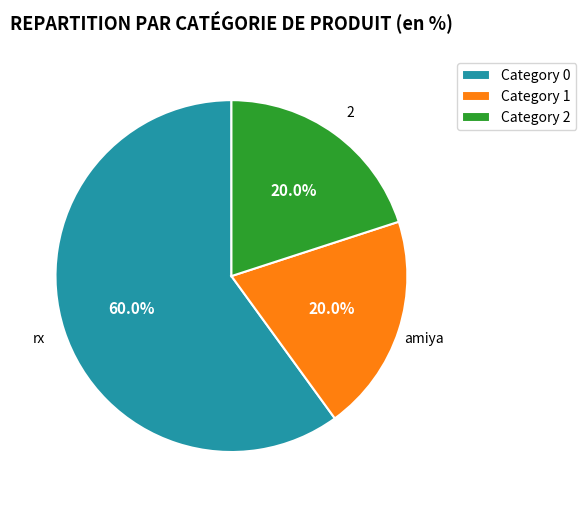

Approximately how many times larger is the value at Category 0 compared to Category 2?

3.0